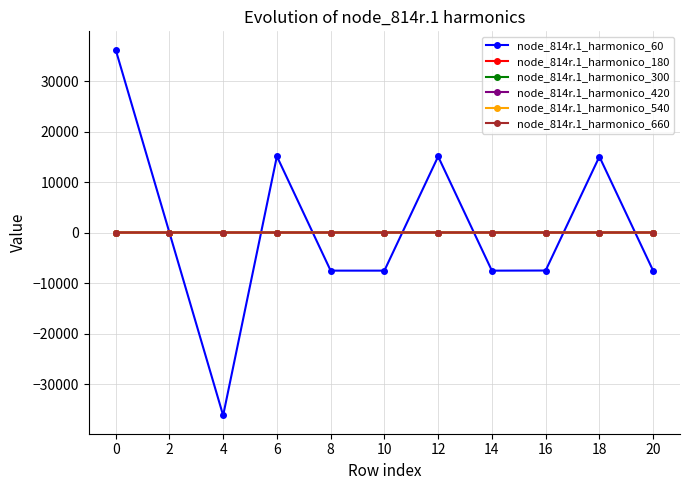

True or false: node_814r.1_harmonico_60 has more than 0 points higher than both neighbors.

True